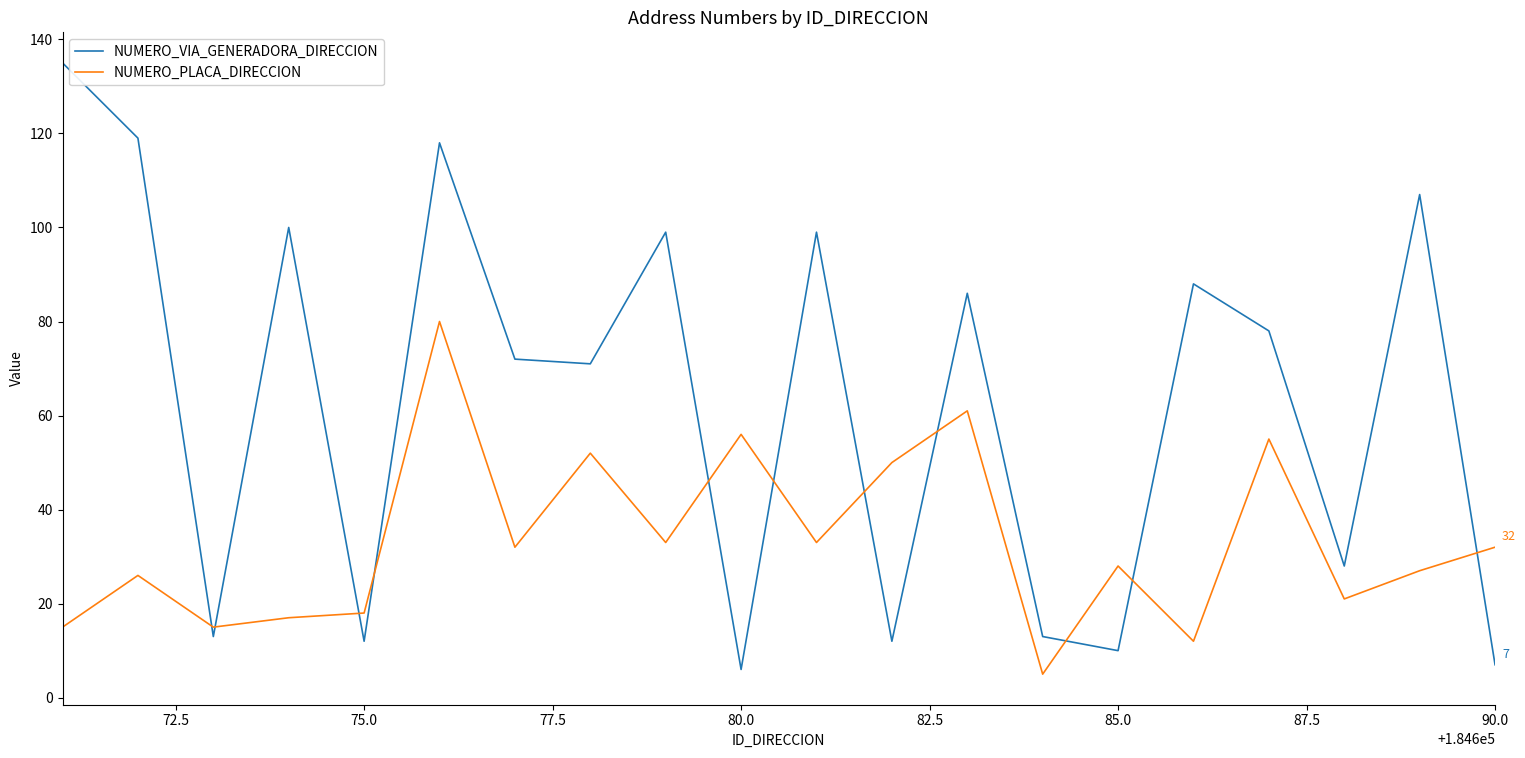

Which series has the widest spread of values?

NUMERO_VIA_GENERADORA_DIRECCION